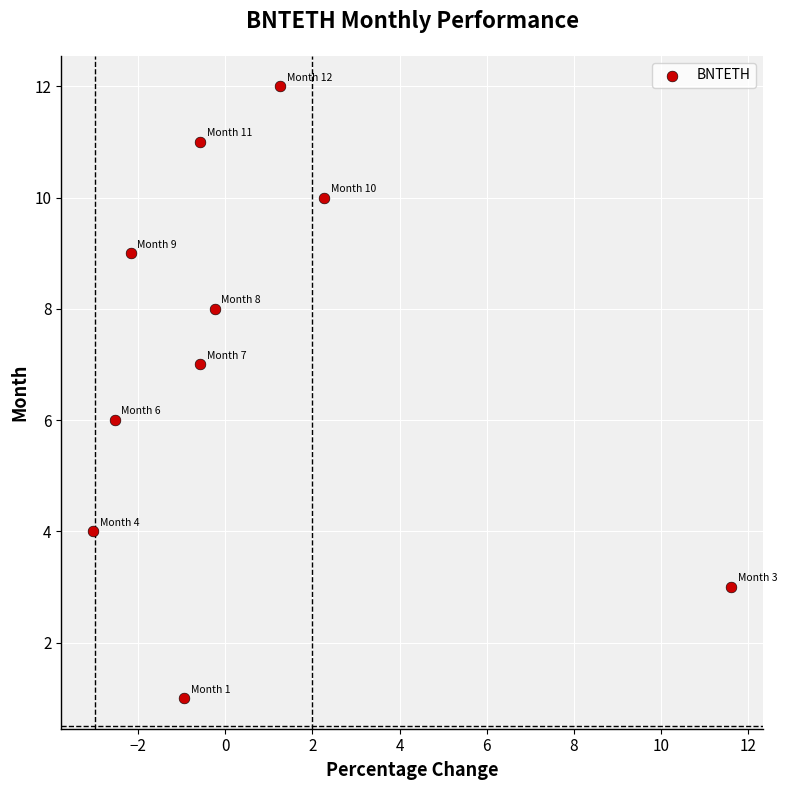

What is the range of Y values (max minus min)?

11